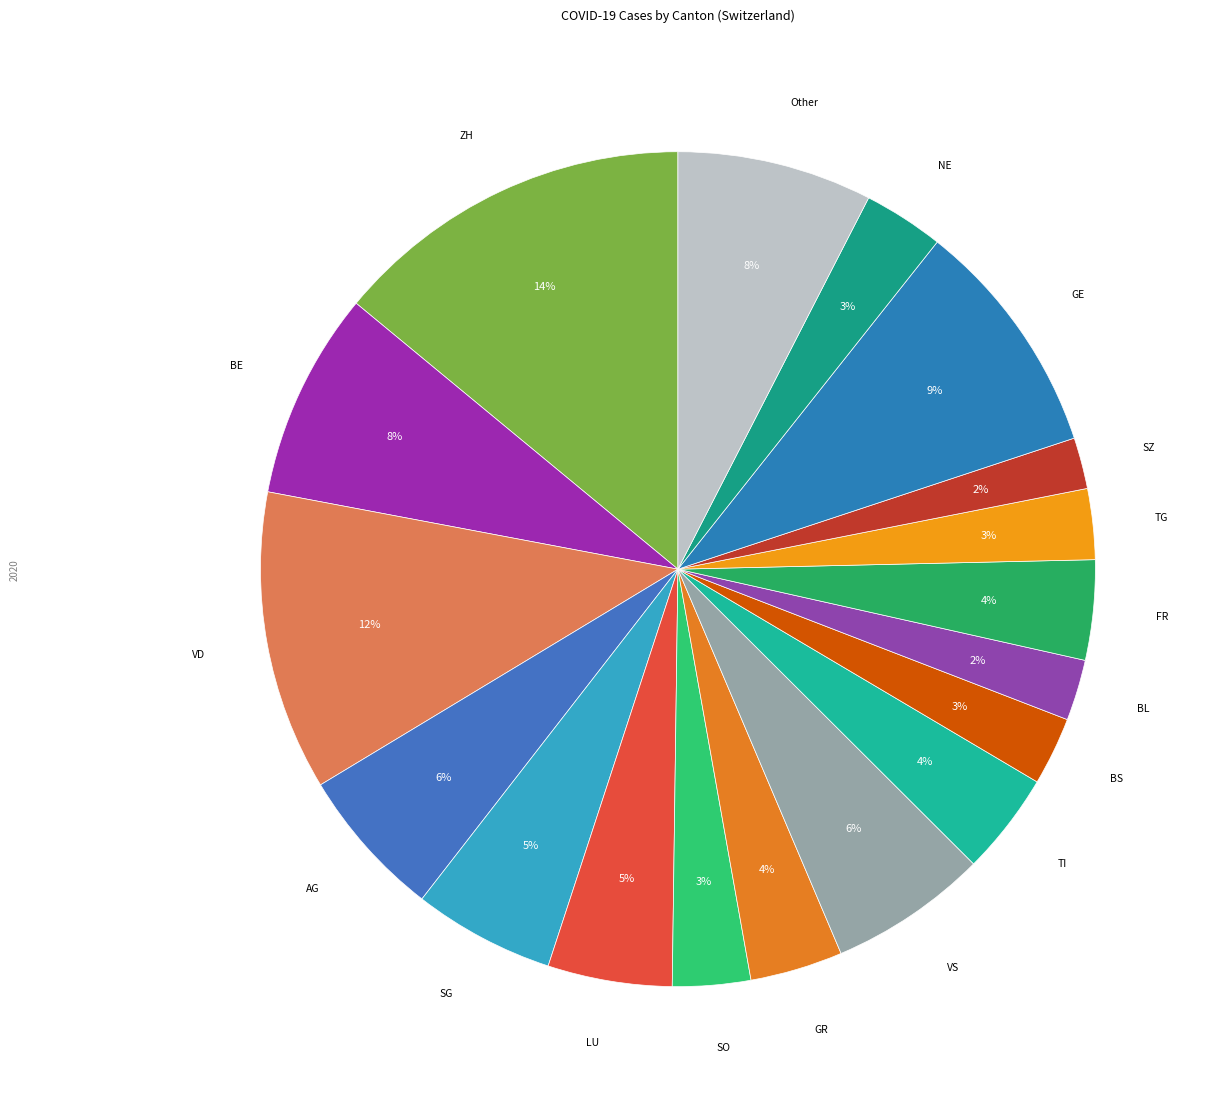

What is the largest slice in the pie chart?

ZH